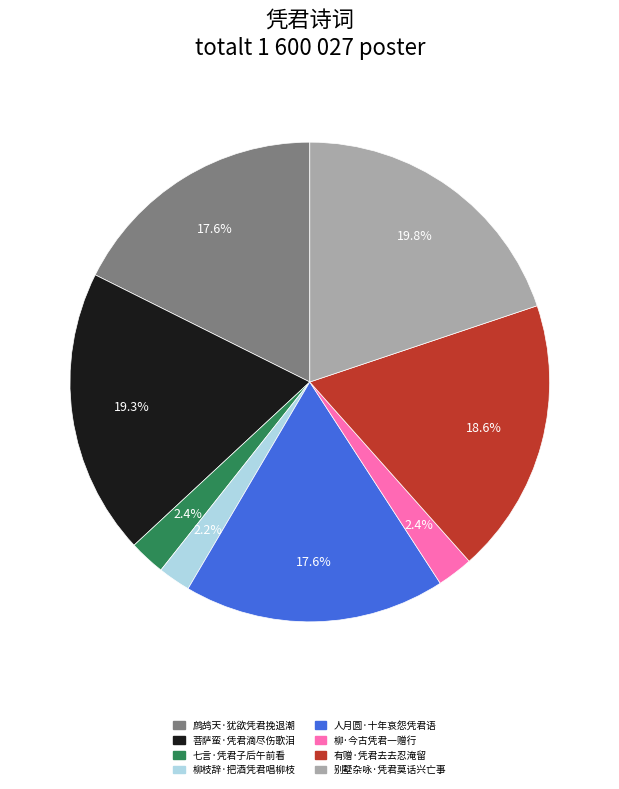

Does 有赠·凭君去去忍淹留 account for over 50% of the chart?

No